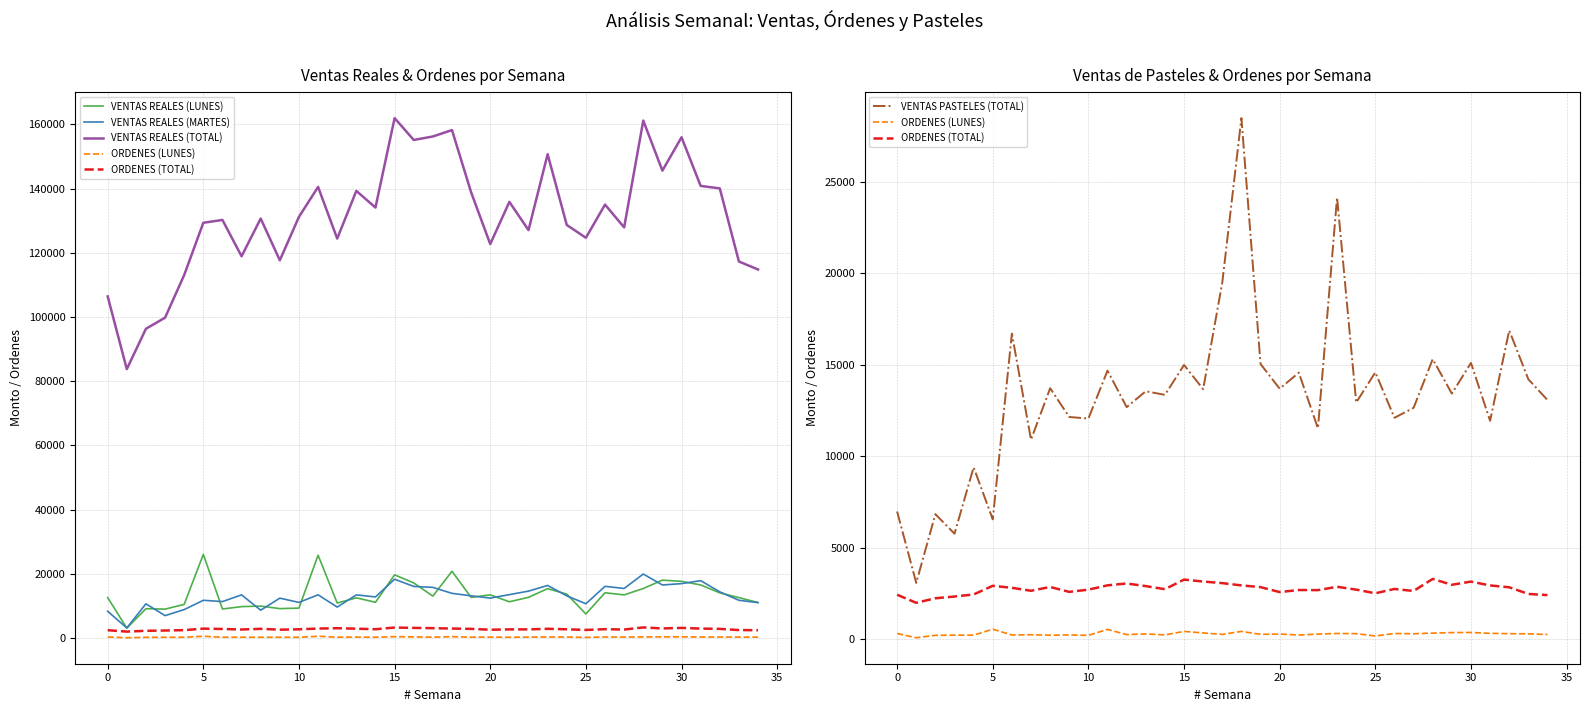

True or false: VENTAS REALES (TOTAL) and VENTAS REALES (MARTES) intersect in this chart.

False